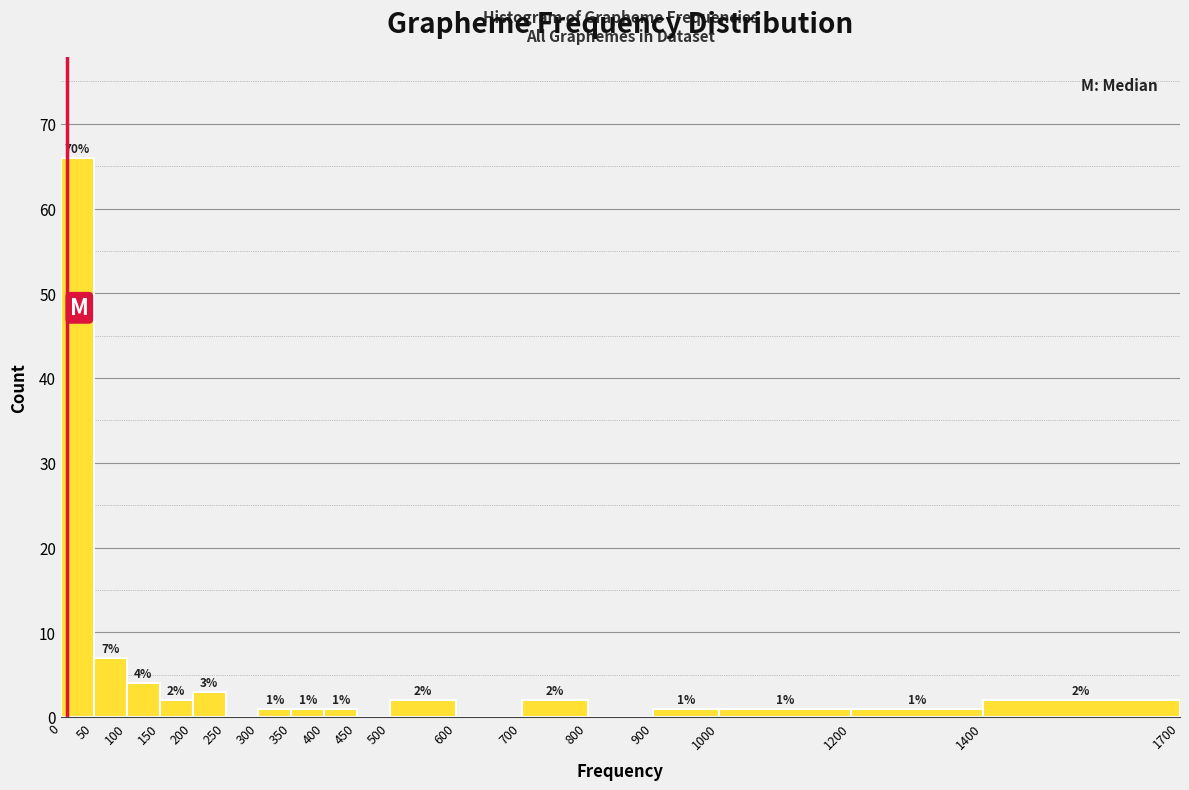

Over which range of the x-axis is the bar tallest?

0 to 50